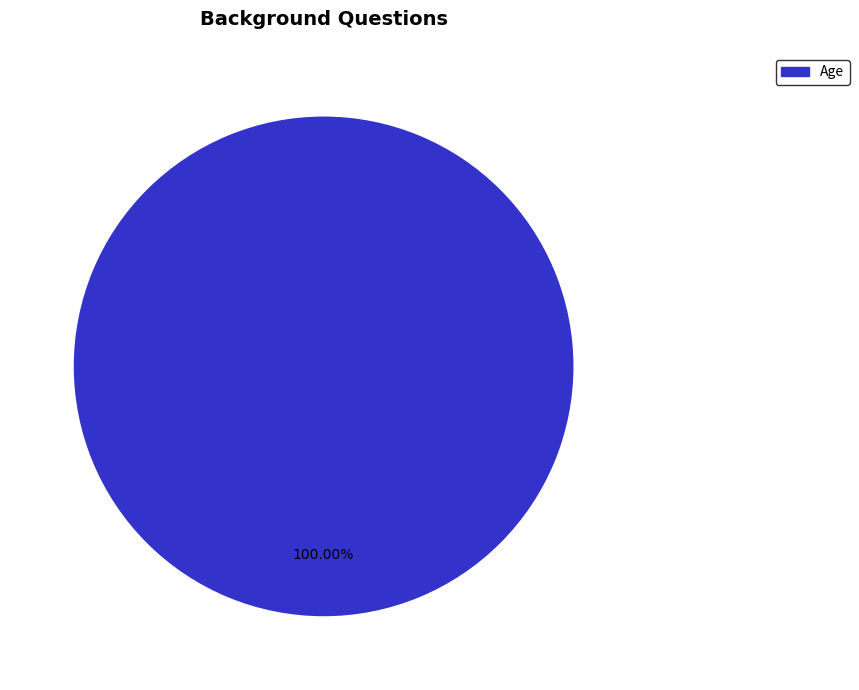

How many slices are in this pie chart?

1